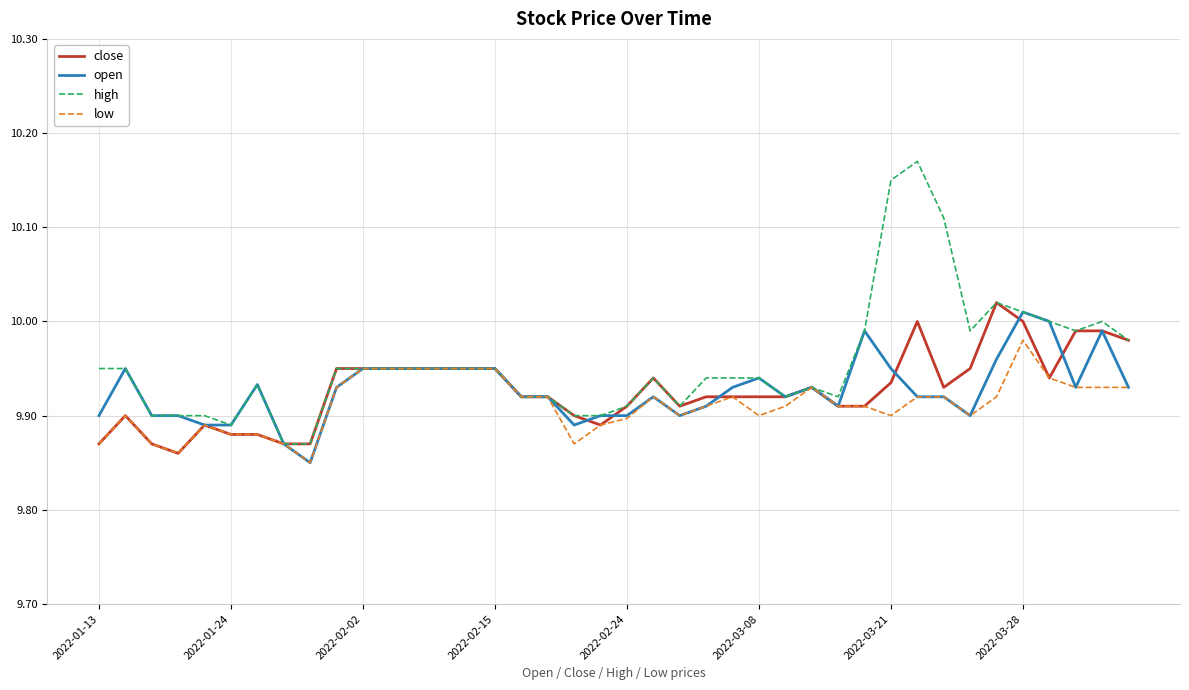

Which series has the largest range (max minus min)?

high